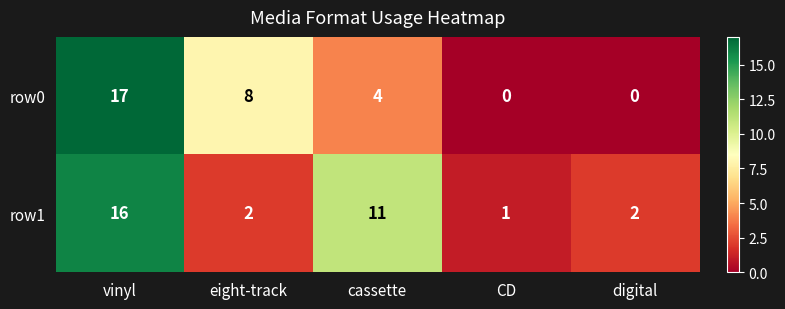

Between eight-track and cassette, which series saw the biggest shift?

row1